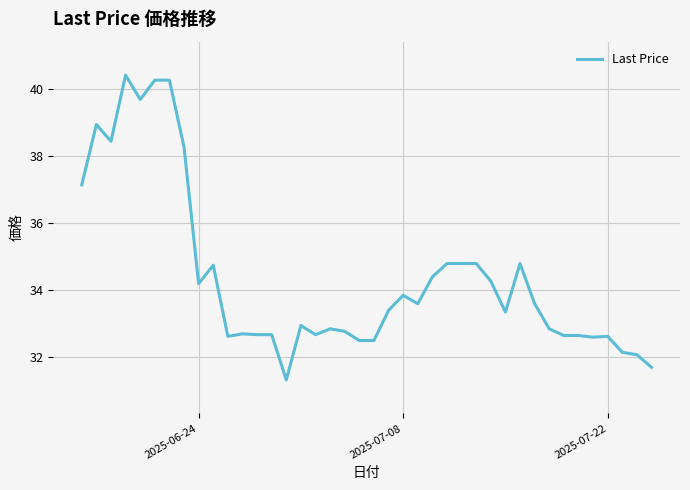

What is the greatest value displayed?

40.4